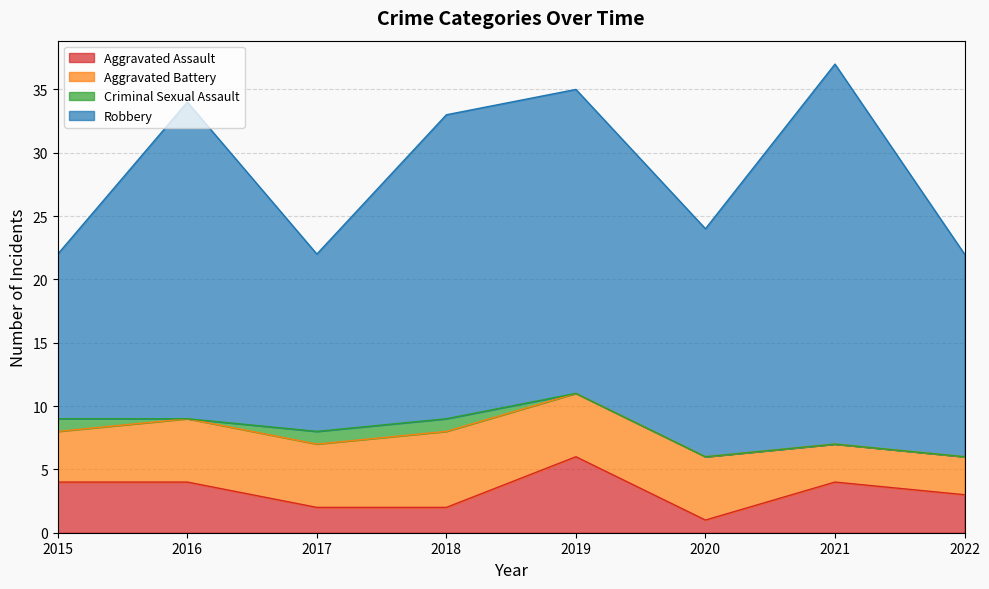

What is the value of the Aggravated Battery point at the 8th from the left?

3